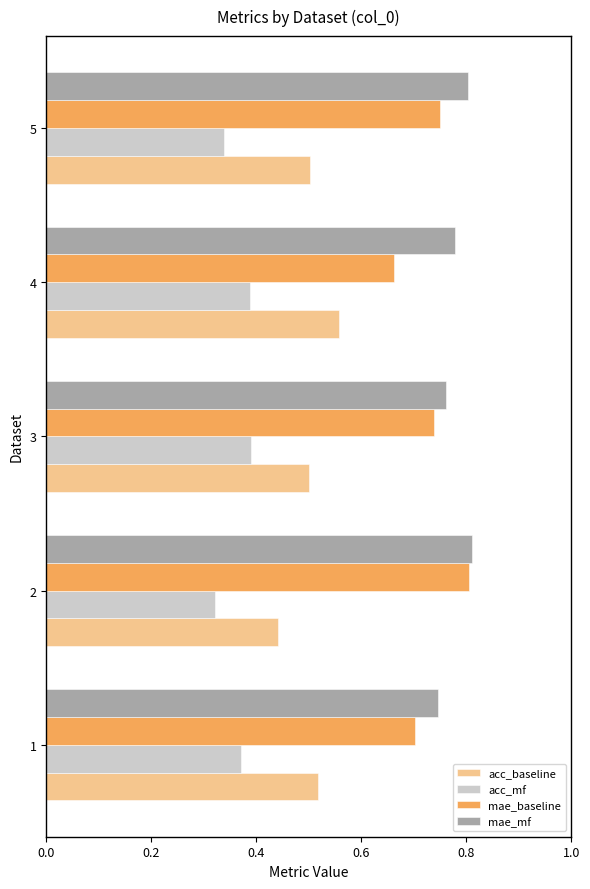

Is the value of acc_mf at 2 greater than the value of acc_baseline at 3?

No